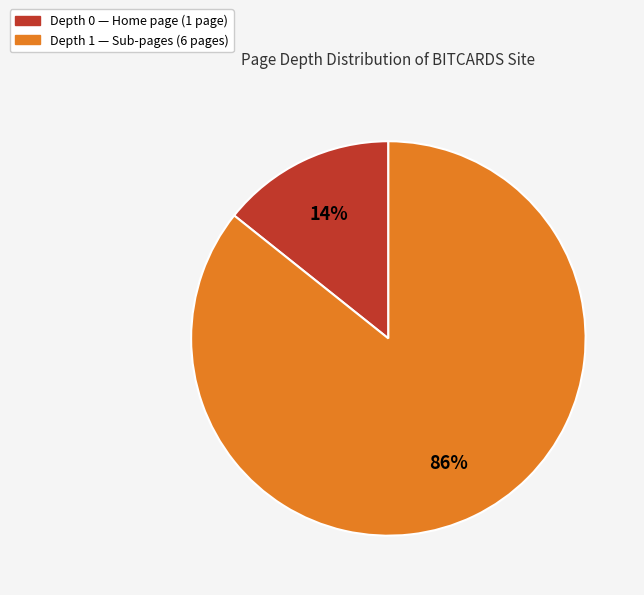

To the nearest percent, what is the average slice percentage?

50%